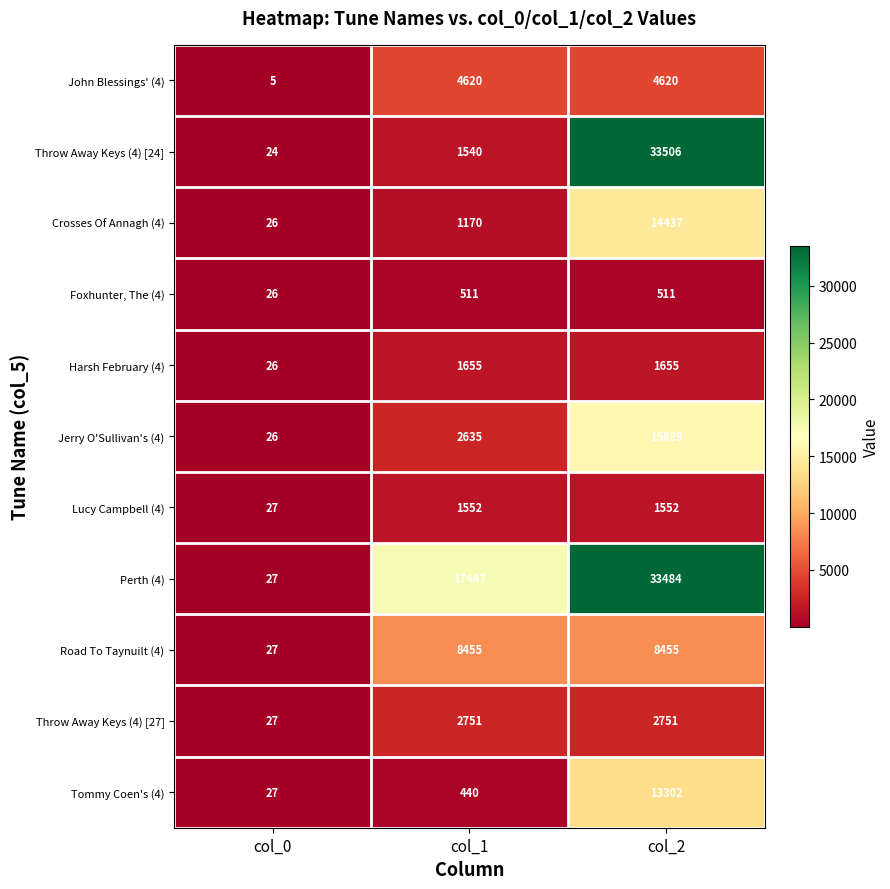

What is the highest value of the Throw Away Keys (4) [24] series?

33506